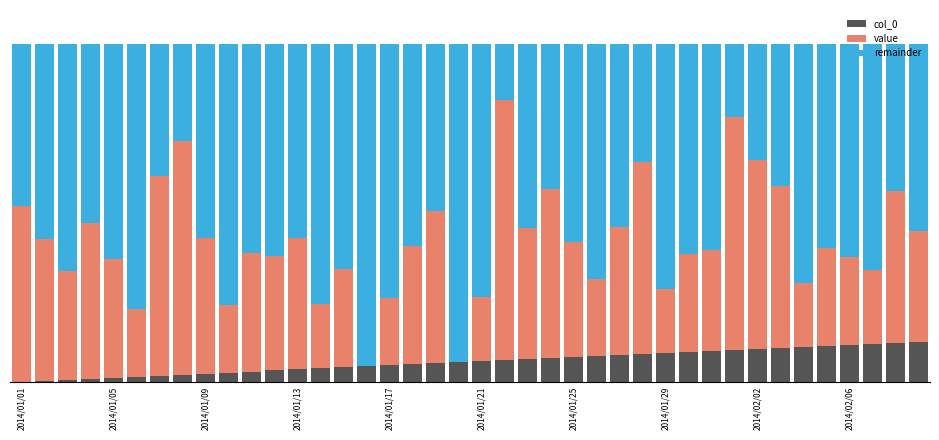

Are the bars grouped side by side (vs. stacked)?

No